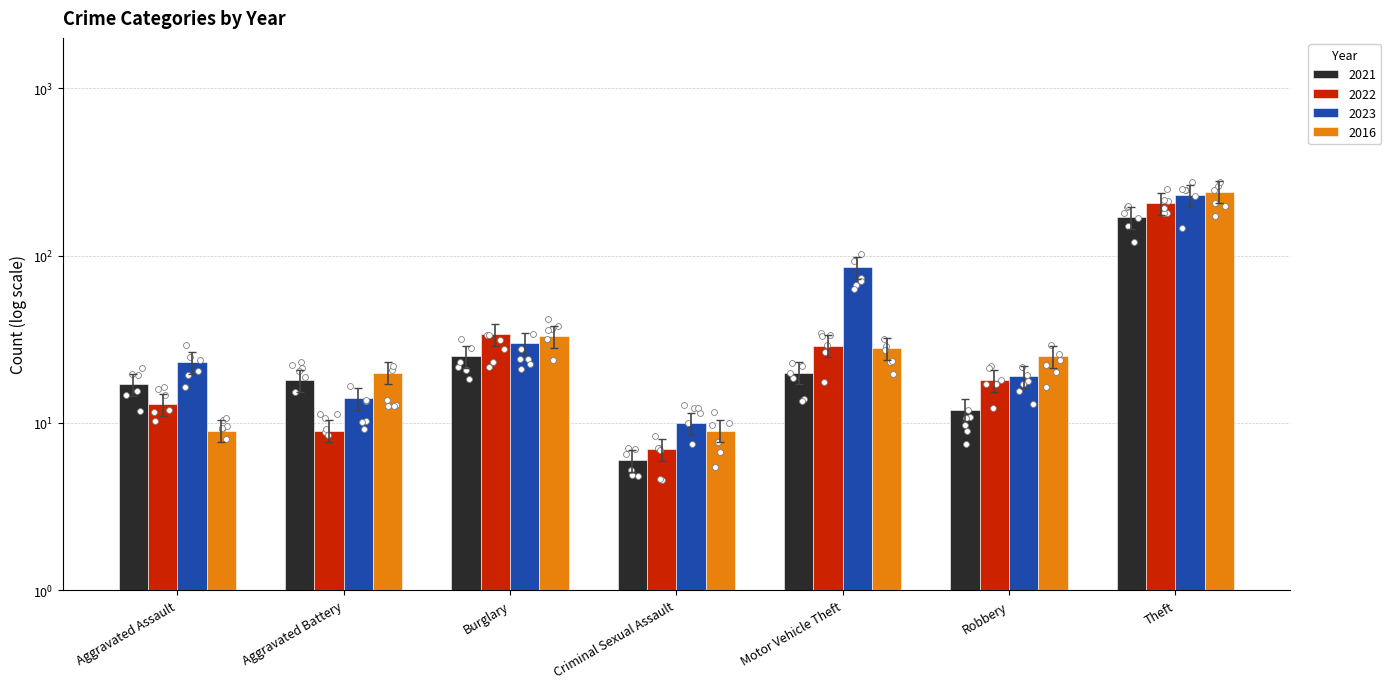

Which series reaches the minimum Y coordinate?

2022